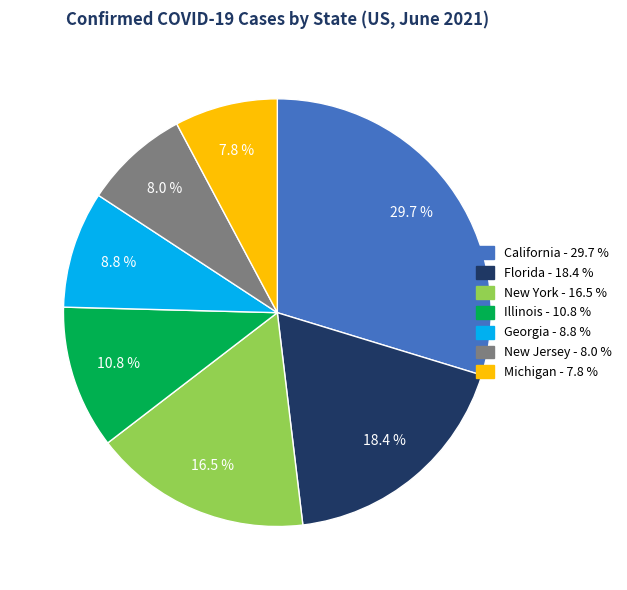

Is Florida the majority of the pie?

No